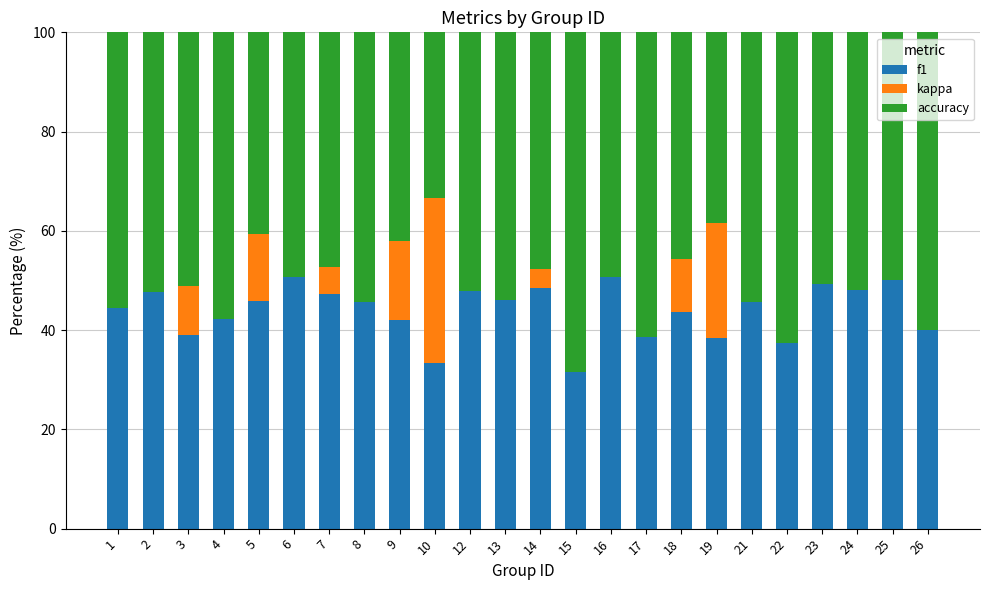

What is the maximum value for f1?

50.7